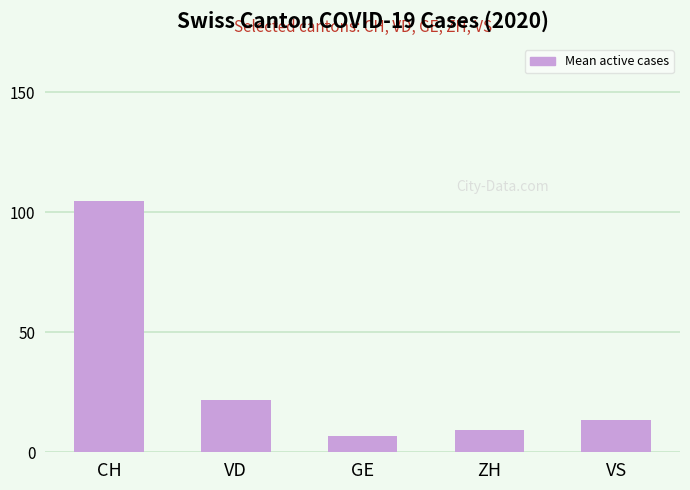

What is the ratio of the value at ZH to the value at GE?

1.4